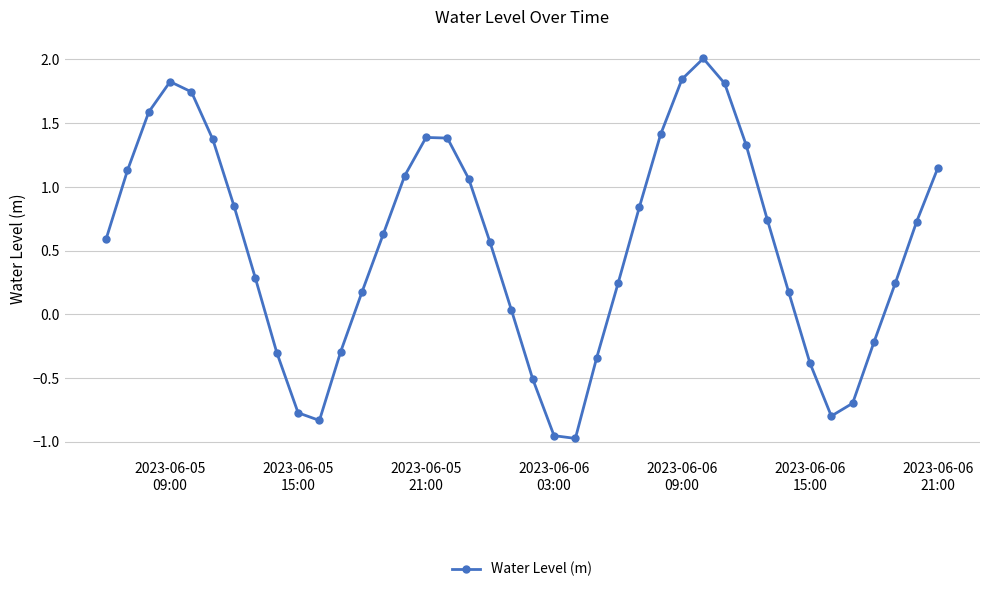

What is the difference between the second highest and second lowest values?

2.8